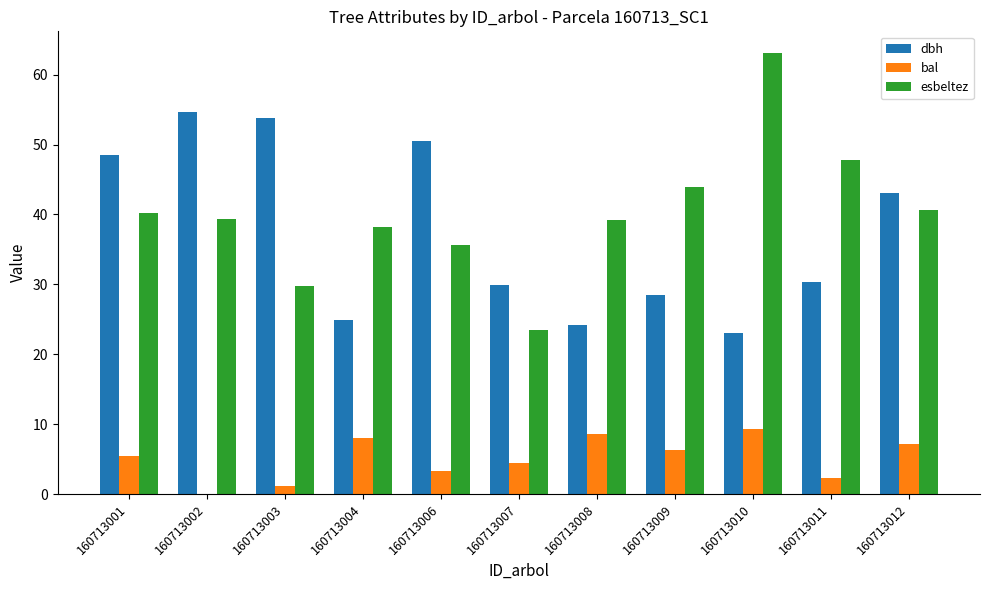

What is the sum of all bal values?

56.1